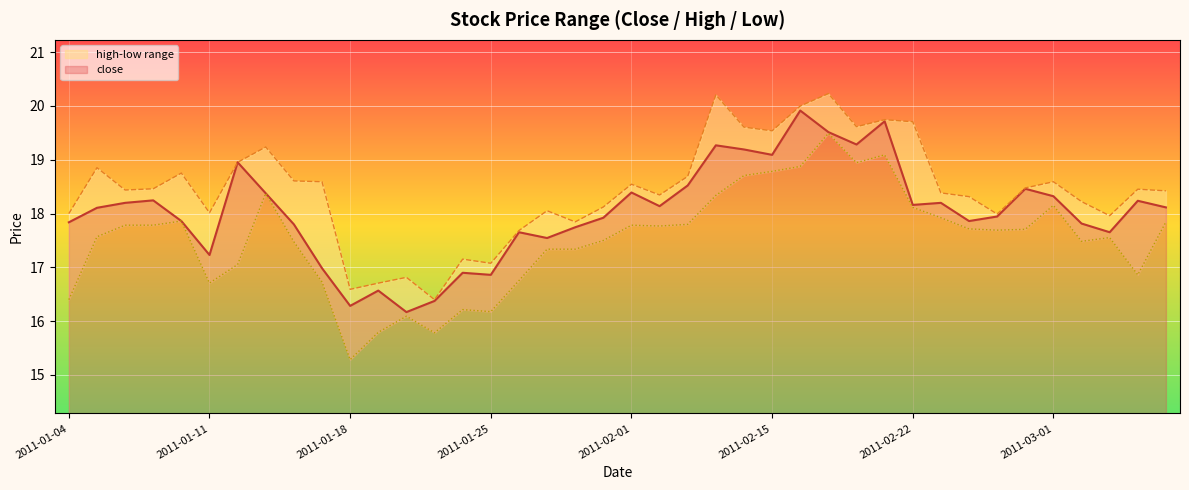

The close series shows 16.6 at 2011-01-19. True or false?

True